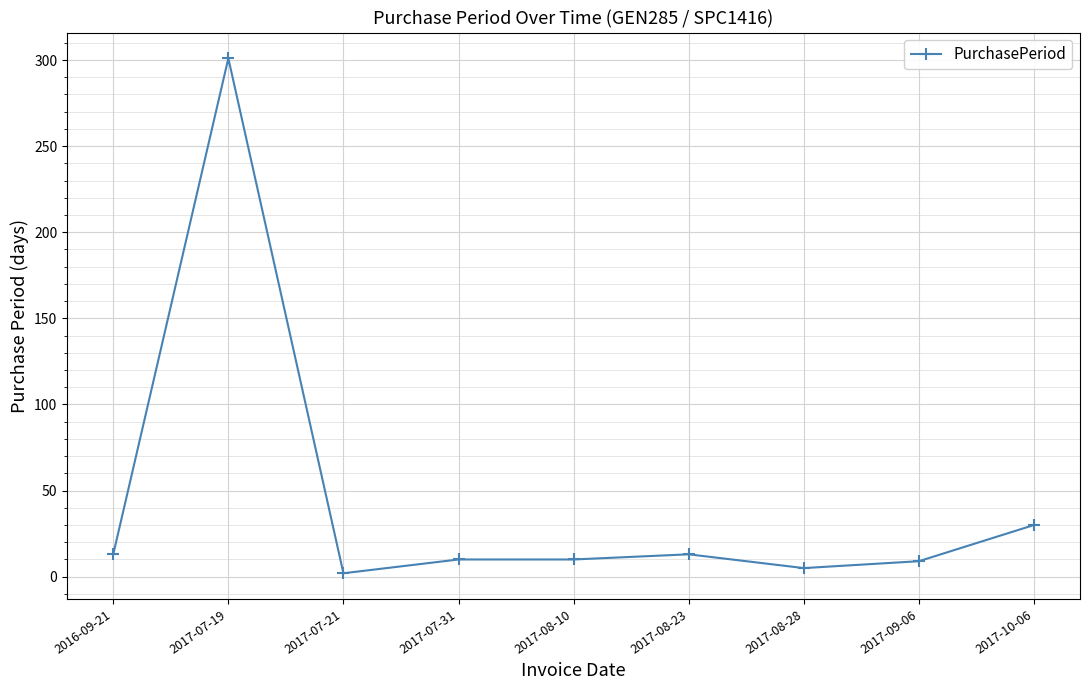

Is it true that the value at 2017-10-06 is 48?

False